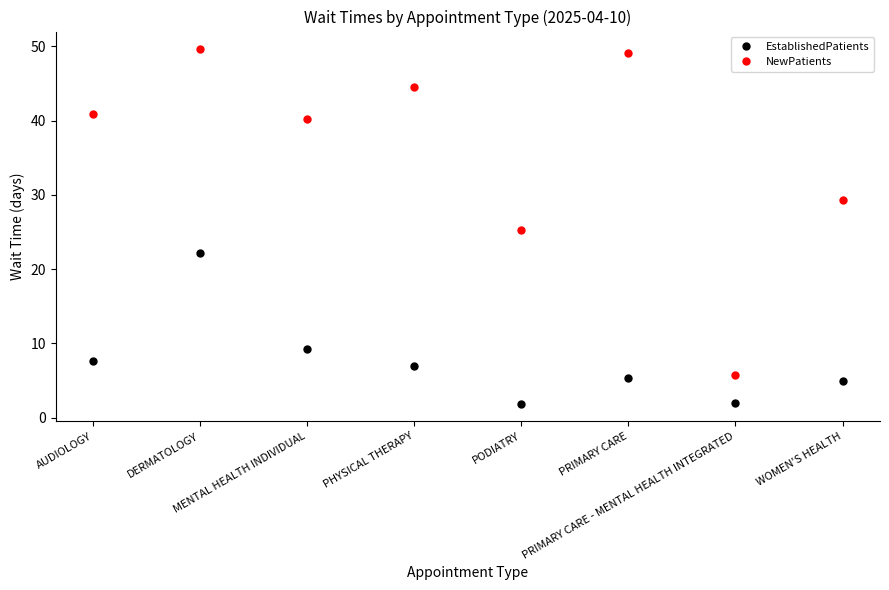

True or false: NewPatients and EstablishedPatients cross at least once.

False